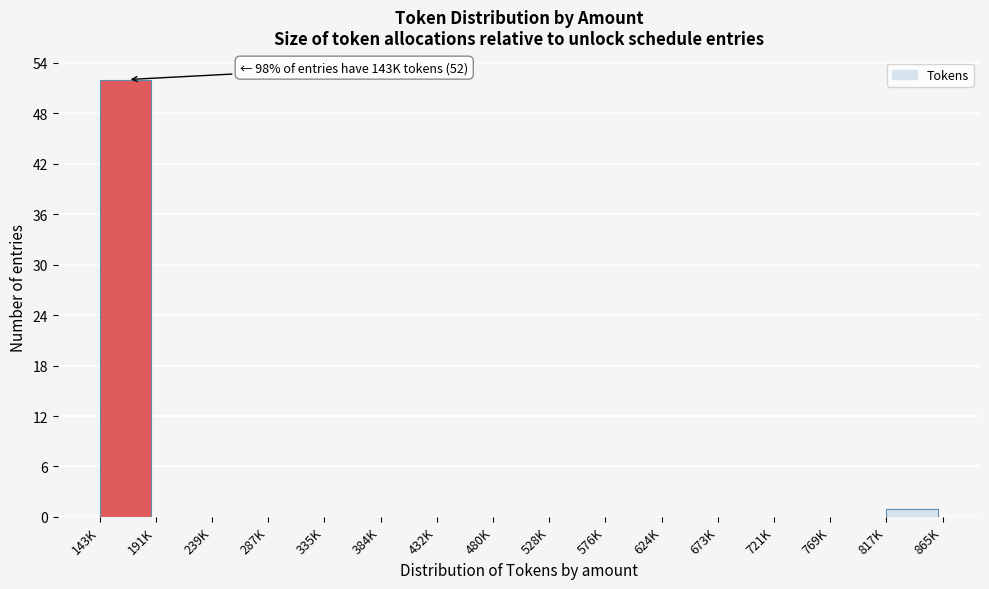

Reading left to right, what are all the values shown in this chart?

143K=52	191K=0	239K=0	287K=0	335K=0	384K=0	432K=0	480K=0	528K=0	576K=0	624K=0	673K=0	721K=0	769K=0	817K=1